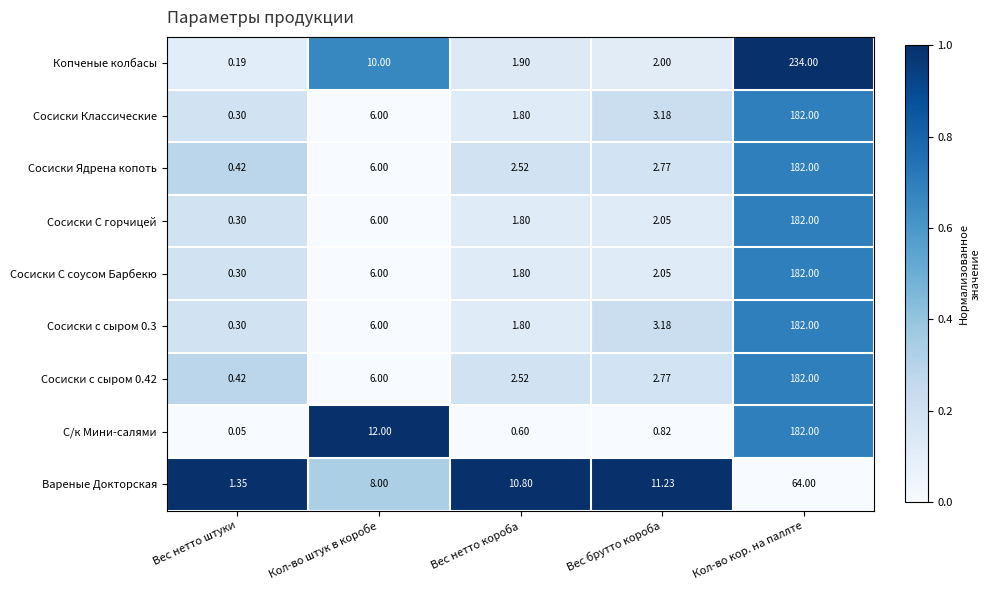

Which category has the lowest value across all series?

Вес нетто штуки